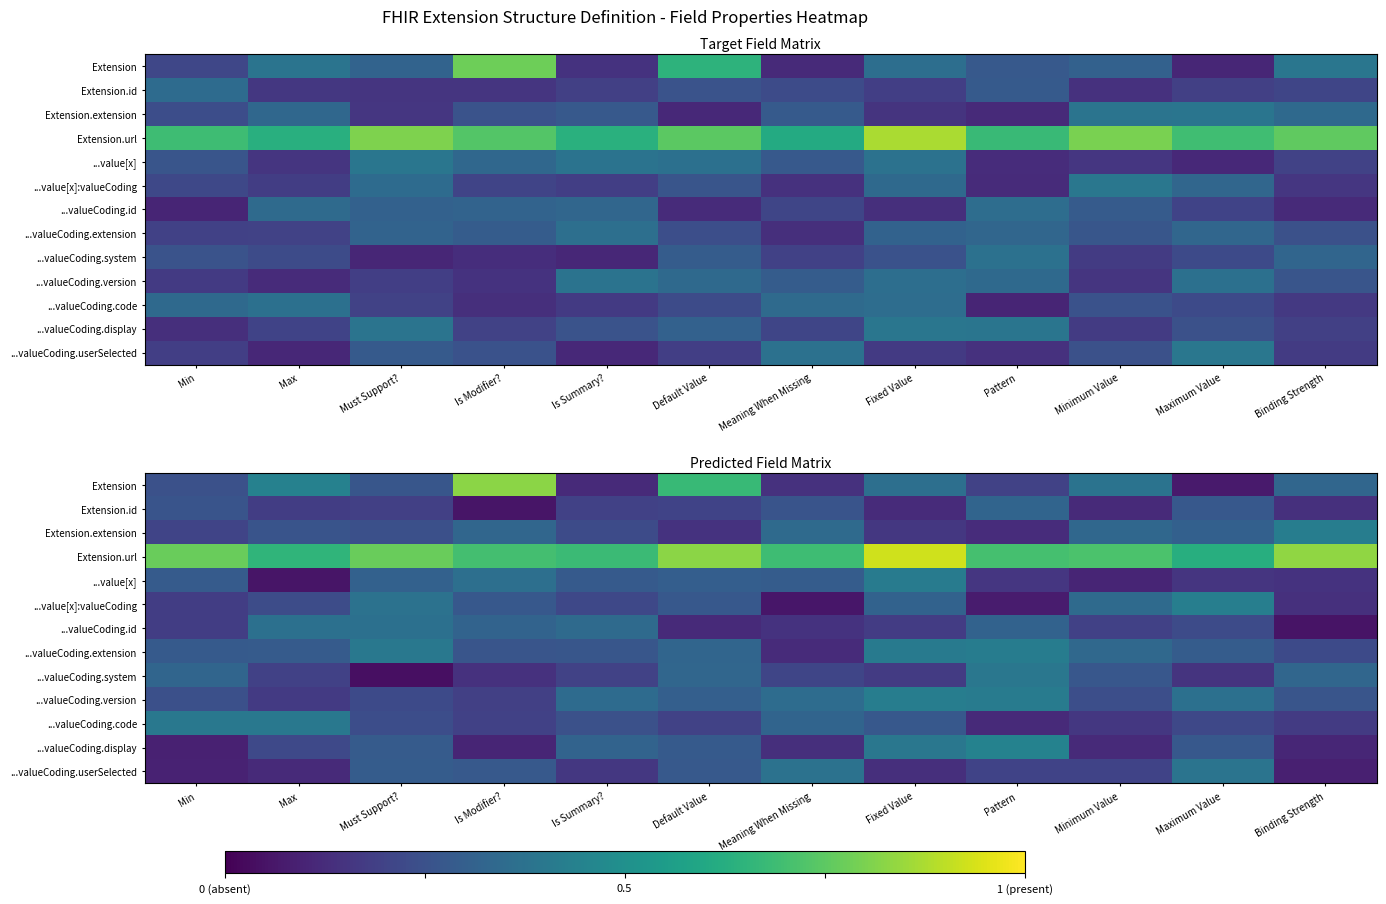

At how many categories does at least one series exceed 0?

12